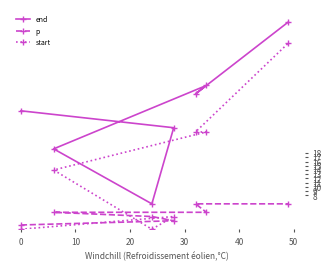

Which series has the largest range (max minus min)?

start